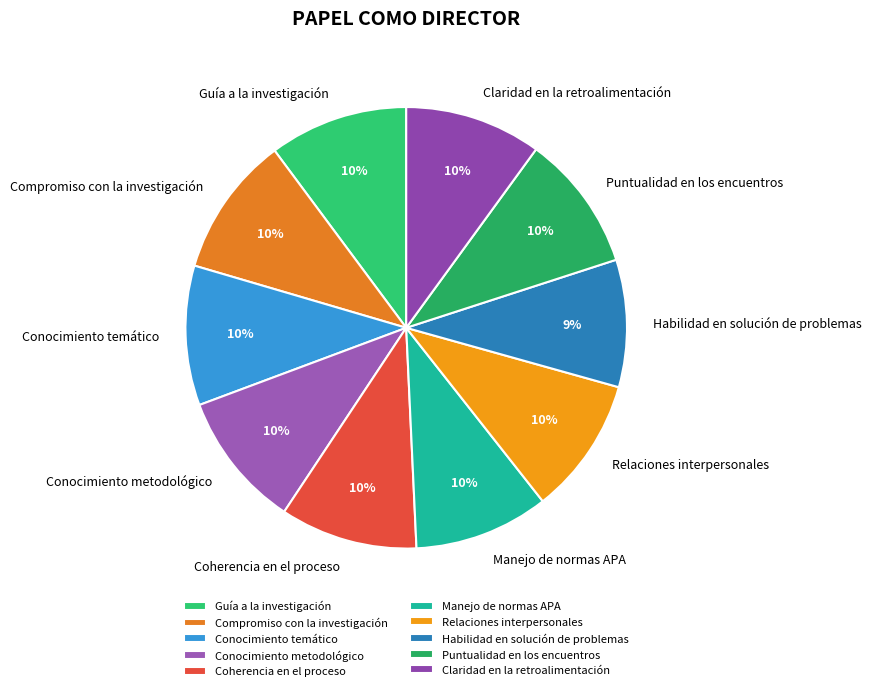

To the nearest percent, what percentage of the pie is Guía a la investigación?

10%